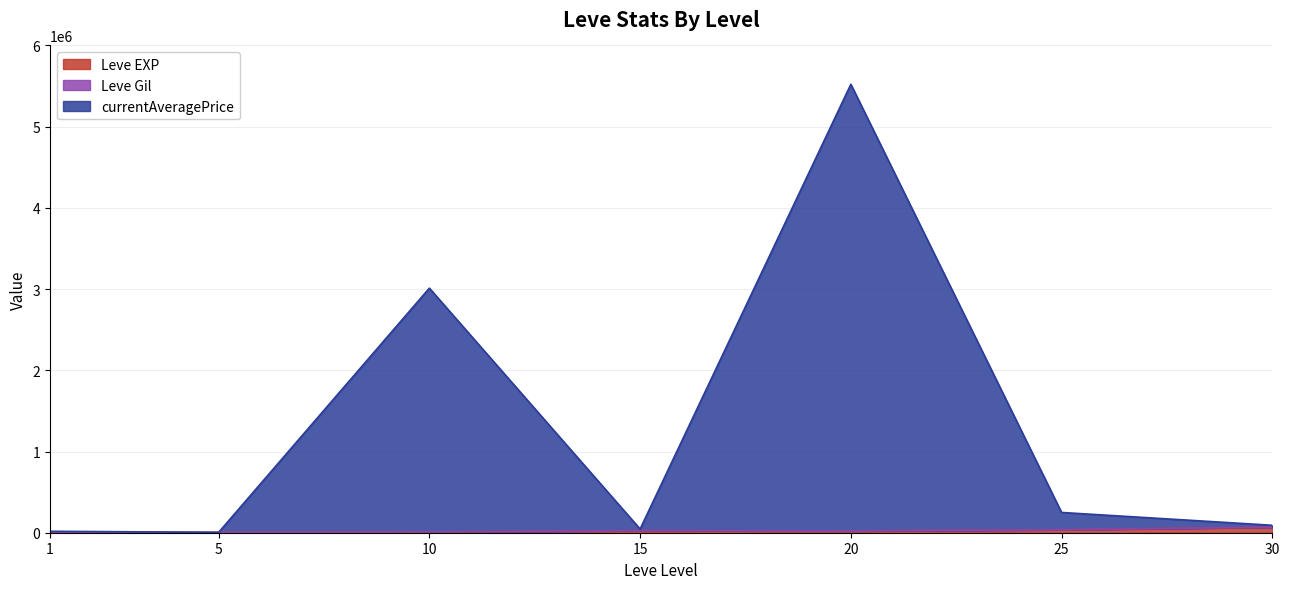

Between 25 and 1, which is larger?

25